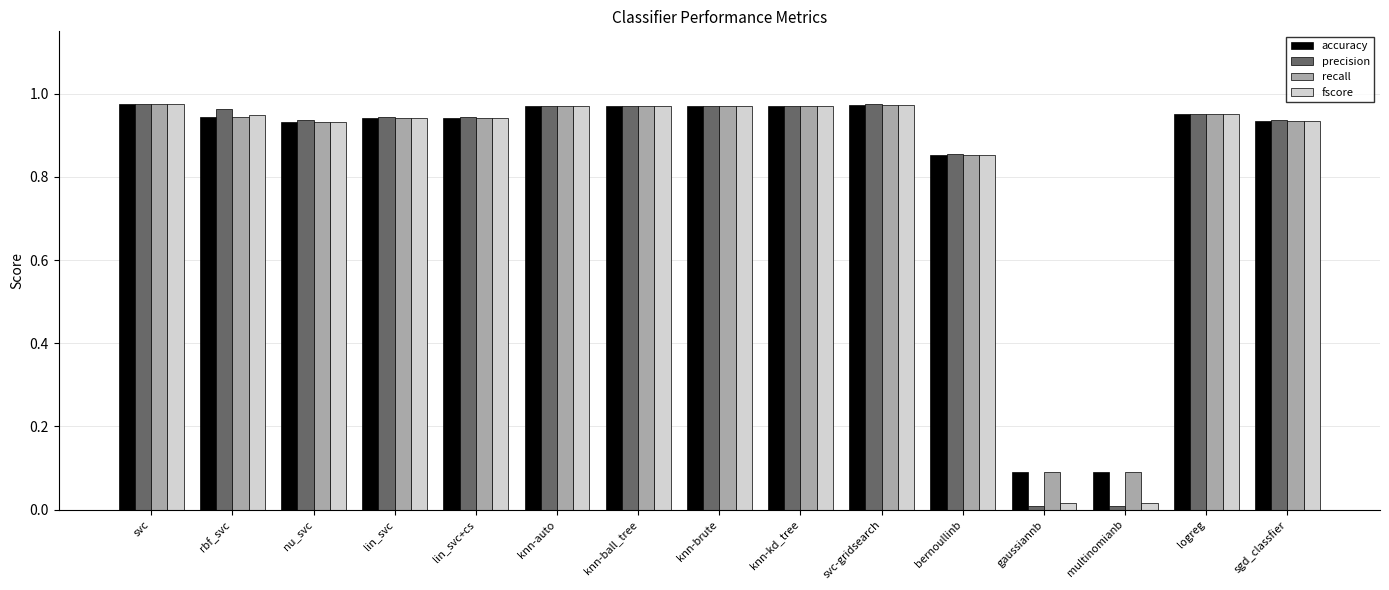

The precision series shows 1.5 at lin_svc+cs. True or false?

False